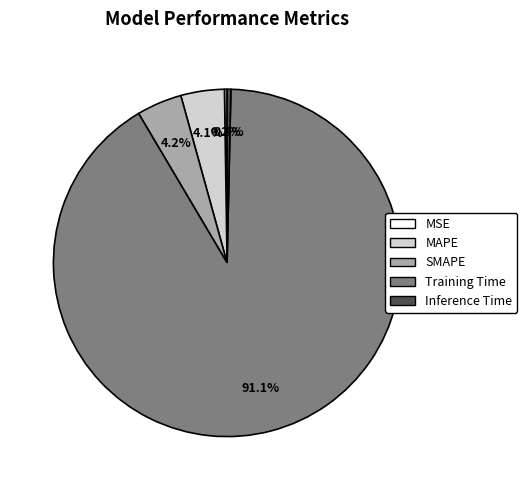

Which category has the biggest portion of the pie?

Training Time